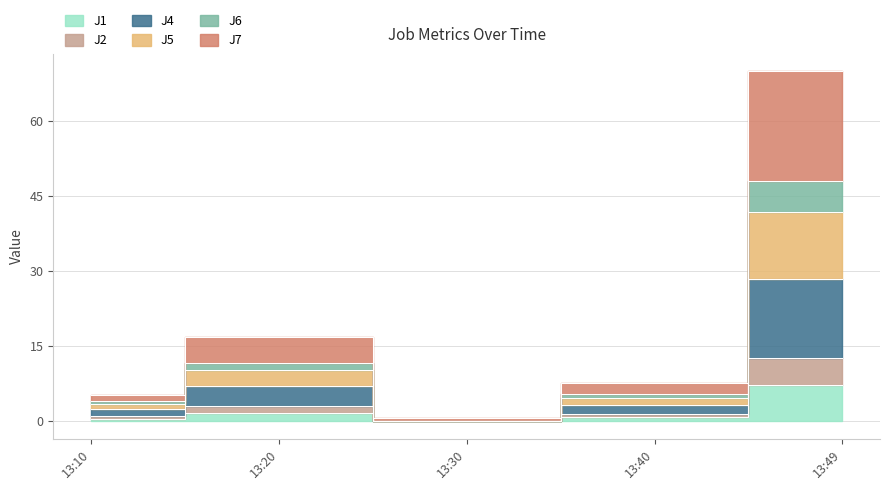

Where is the first local minimum for J2?

13:30